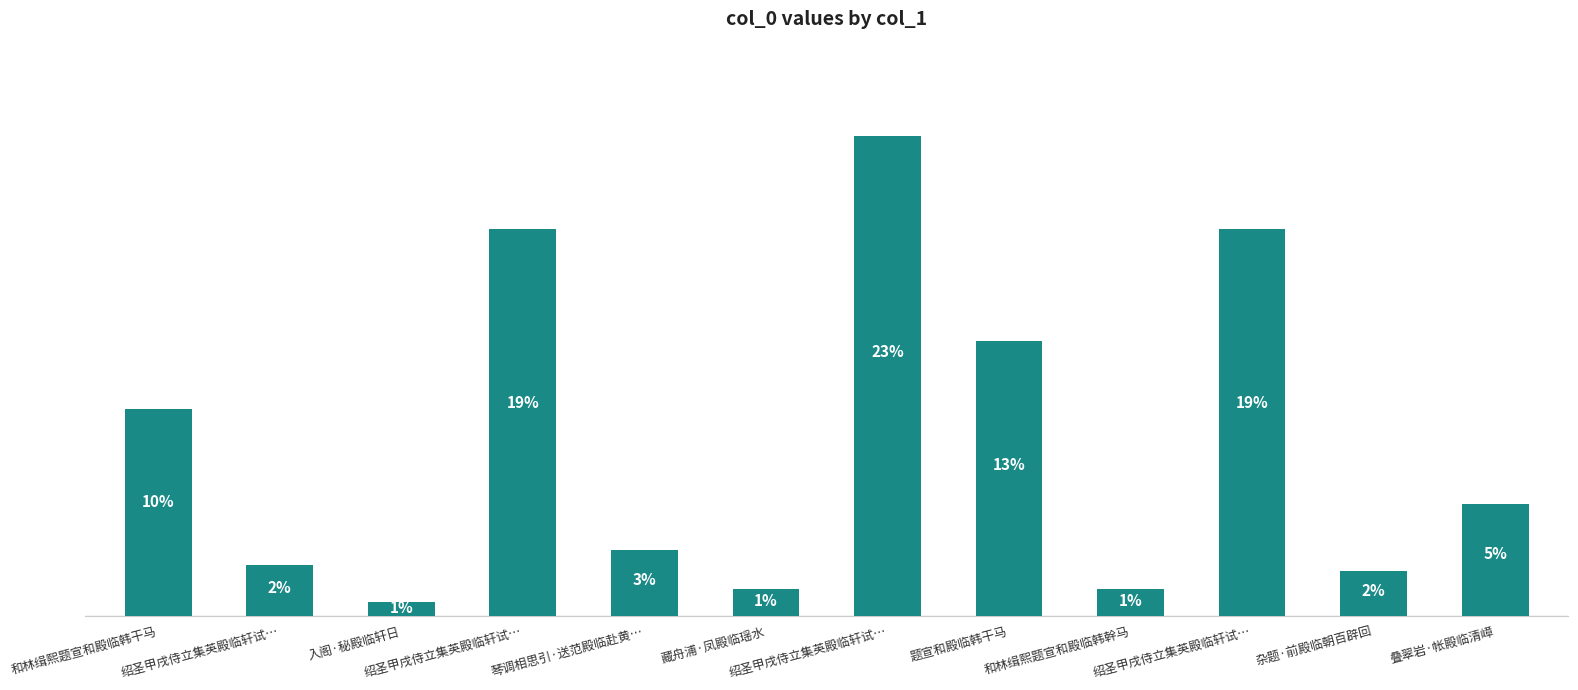

Are the bars horizontal?

No